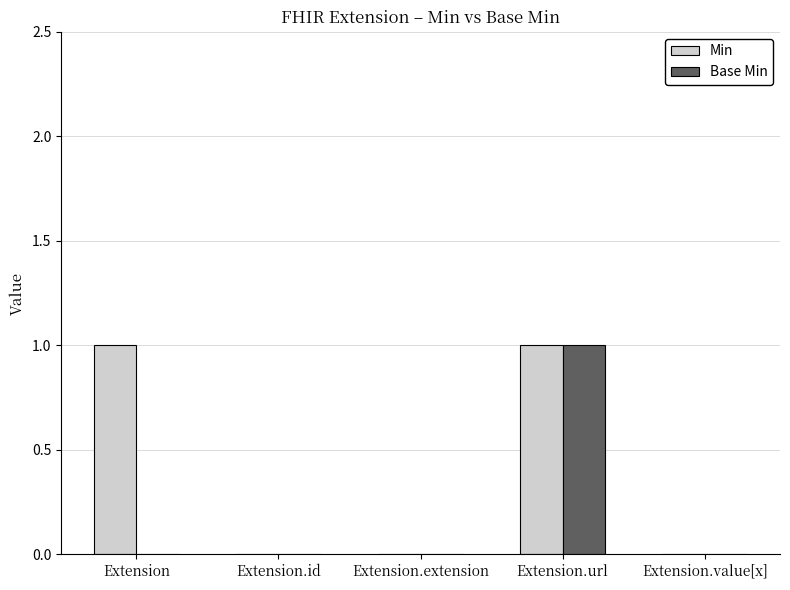

Reading left to right, list all the values displayed in this chart.

Min: 1	0	0	1	0
Base Min: 0	0	0	1	0